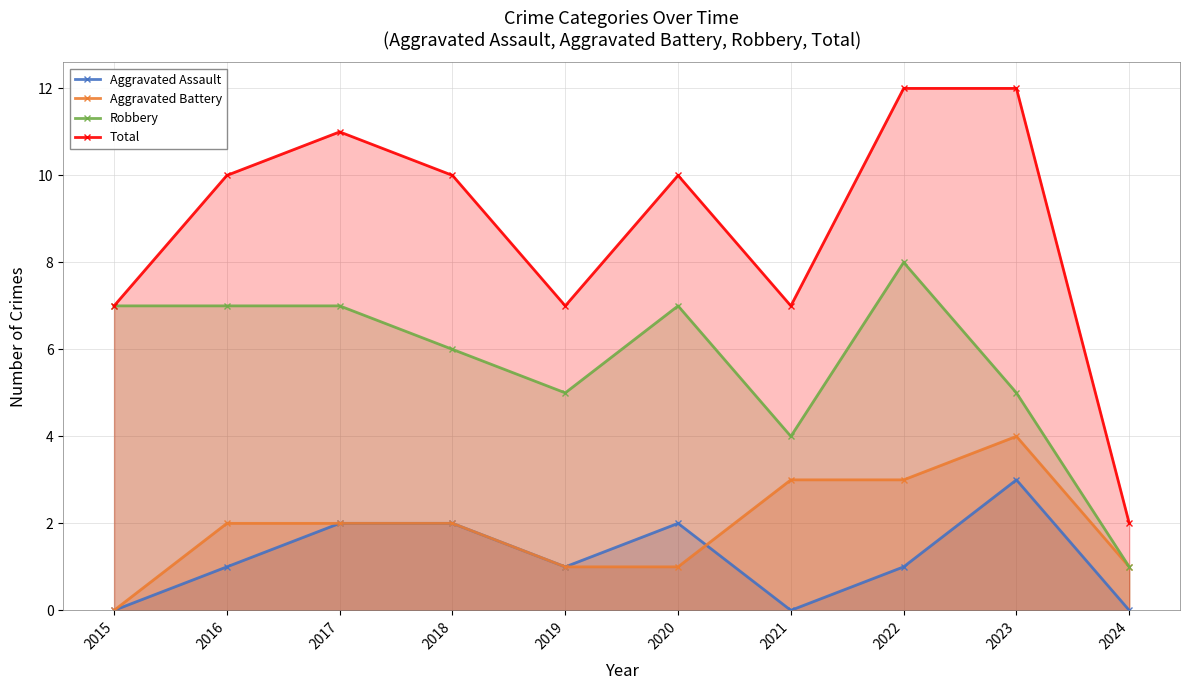

How many data points in Robbery are above 7?

1